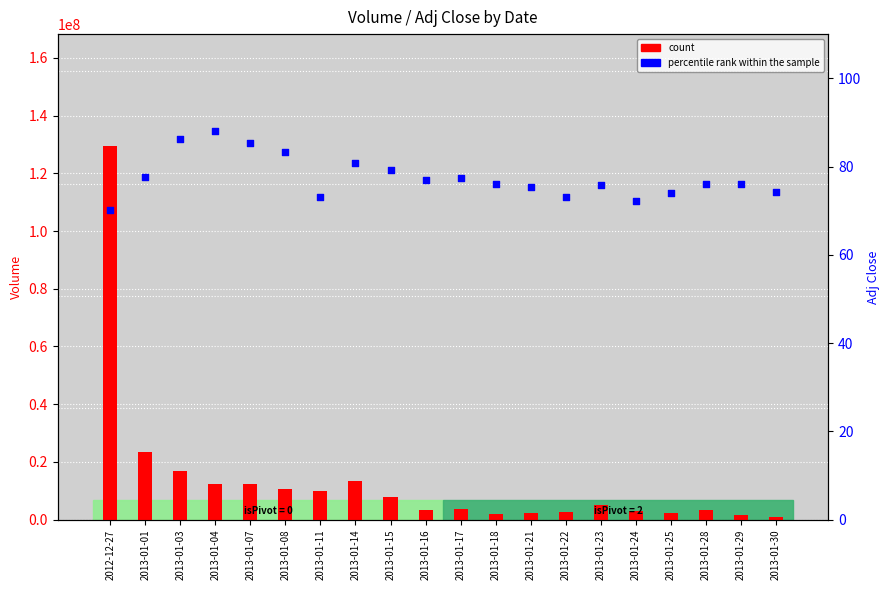

At which category is the sum across all series the highest?

2012-12-27